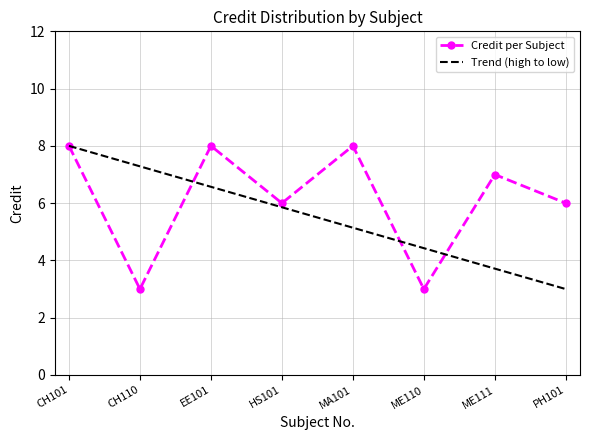

Reading left to right, transcribe all the data shown in this chart.

Credit per Subject: CH101=8.0	CH110=3.0	EE101=8.0	HS101=6.0	MA101=8.0	ME110=3.0	ME111=7.0	PH101=6.0
Trend (high to low): CH101=8.0	CH110=7.3	EE101=6.6	HS101=5.9	MA101=5.1	ME110=4.4	ME111=3.7	PH101=3.0